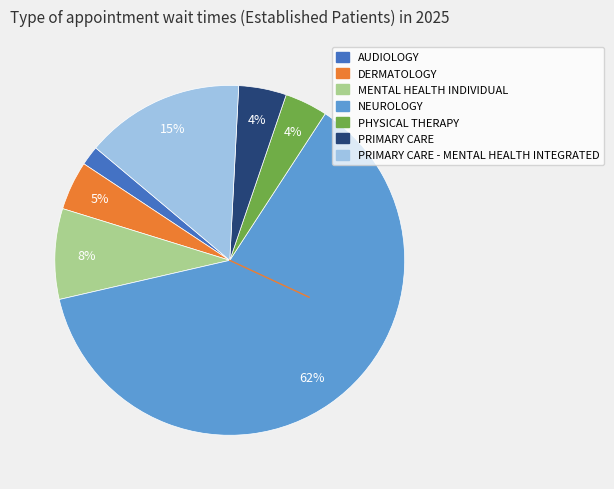

To the nearest percent, what is the difference between the largest and smallest slice percentages?

60%